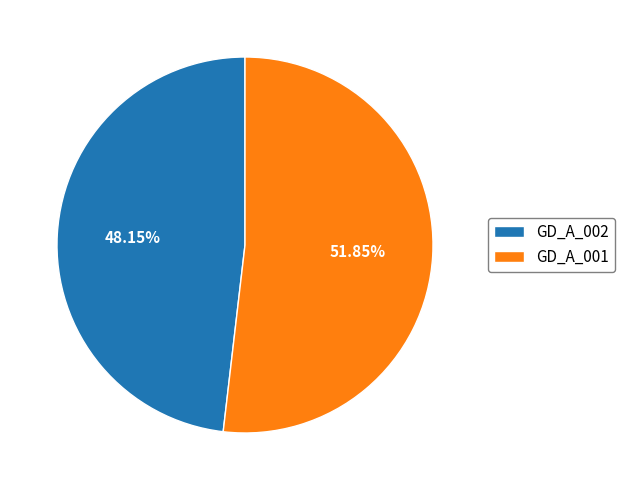

To the nearest percent, what is the difference between the largest and smallest slice percentages?

4%